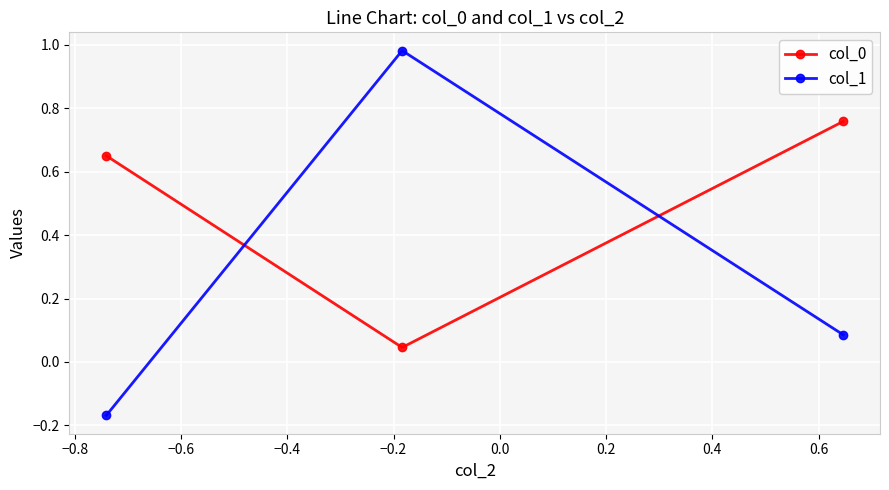

Which series has the widest spread of values?

col_1